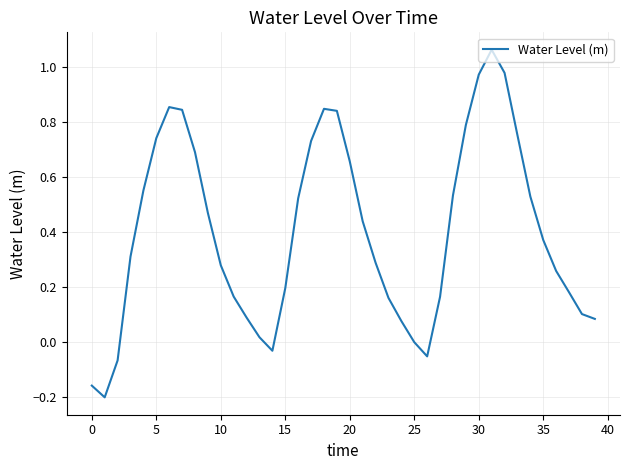

Does the chart have visible grid lines?

Yes